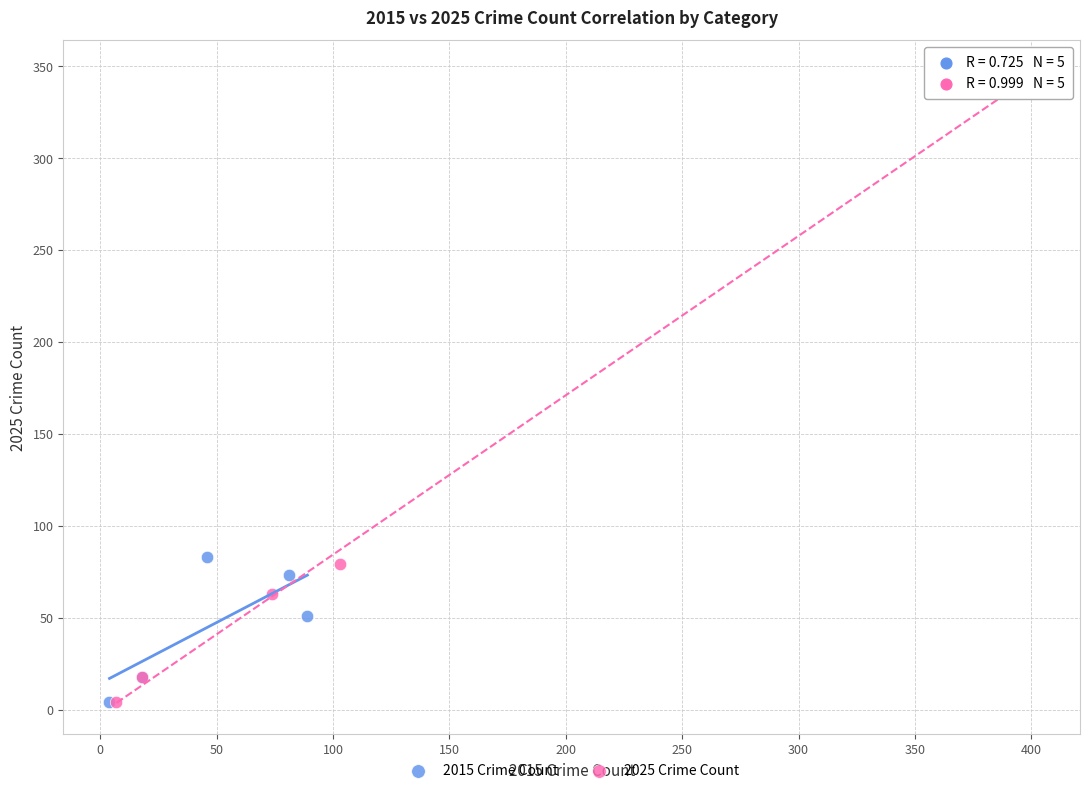

Which series contains the highest Y value?

2025 Crime Count